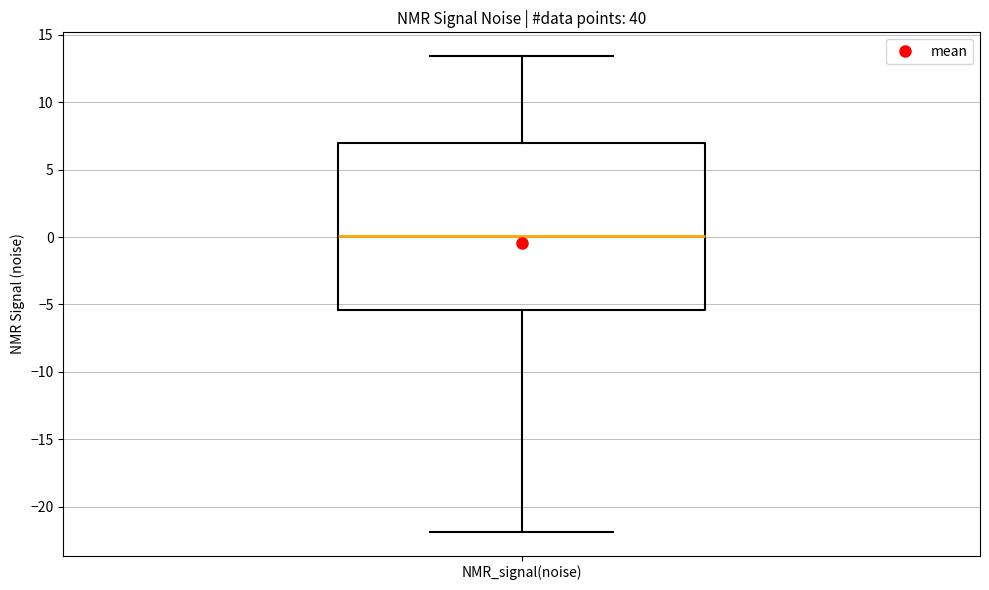

Where is the lower edge of the box for NMR_signal(noise) on the y-axis? The values are not printed on the chart, so give them approximately, as read against the axis.

-5.5